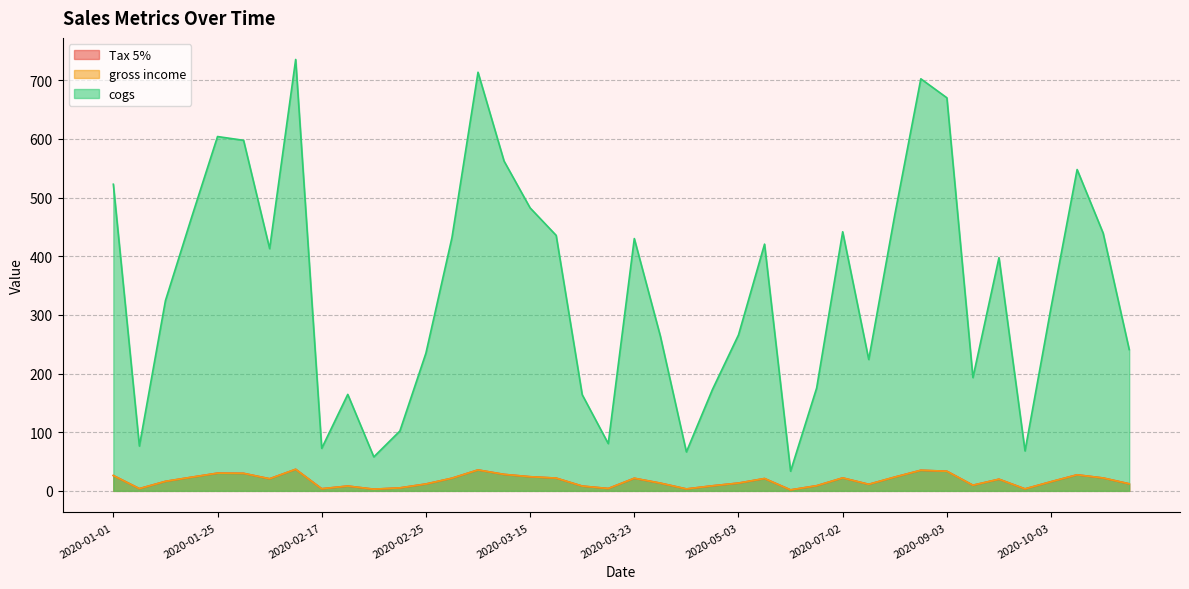

True or false: Tax 5% and cogs intersect in this chart.

False